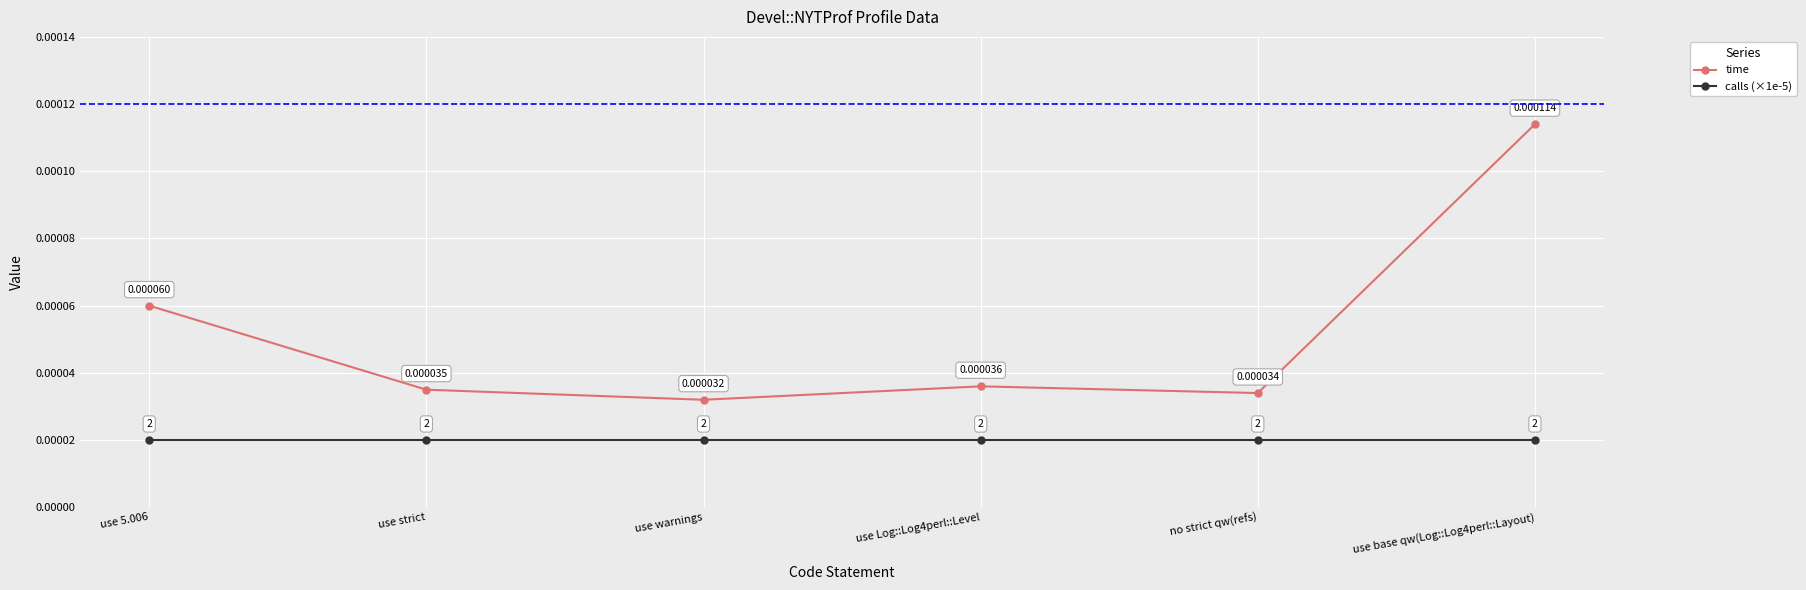

Which series has the largest total across all categories?

time